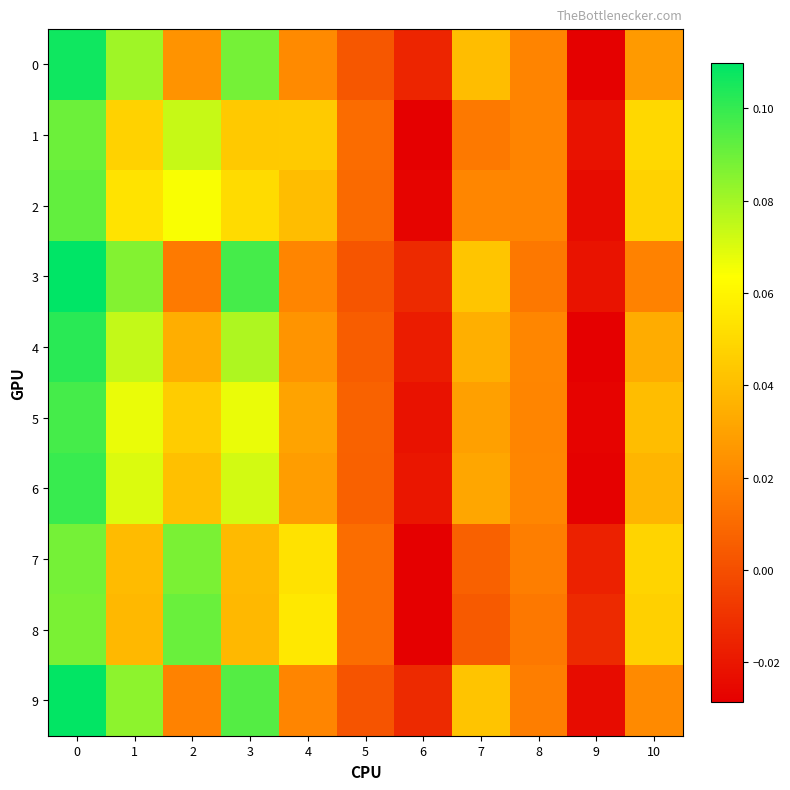

Reading left to right, what are all the values shown in this chart?

0: 0=0.1	1=0.1	2=0.0	3=0.1	4=0.0	5=0.0	6=-0.0	7=0.0	8=0.0	9=-0.0	10=0.0
1: 0=0.1	1=0.0	2=0.1	3=0.0	4=0.0	5=0.0	6=-0.0	7=0.0	8=0.0	9=-0.0	10=0.0
2: 0=0.1	1=0.1	2=0.1	3=0.1	4=0.0	5=0.0	6=-0.0	7=0.0	8=0.0	9=-0.0	10=0.0
3: 0=0.1	1=0.1	2=0.0	3=0.1	4=0.0	5=0.0	6=-0.0	7=0.0	8=0.0	9=-0.0	10=0.0
4: 0=0.1	1=0.1	2=0.0	3=0.1	4=0.0	5=0.0	6=-0.0	7=0.0	8=0.0	9=-0.0	10=0.0
5: 0=0.1	1=0.1	2=0.0	3=0.1	4=0.0	5=0.0	6=-0.0	7=0.0	8=0.0	9=-0.0	10=0.0
6: 0=0.1	1=0.1	2=0.0	3=0.1	4=0.0	5=0.0	6=-0.0	7=0.0	8=0.0	9=-0.0	10=0.0
7: 0=0.1	1=0.0	2=0.1	3=0.0	4=0.1	5=0.0	6=-0.0	7=0.0	8=0.0	9=-0.0	10=0.0
8: 0=0.1	1=0.0	2=0.1	3=0.0	4=0.1	5=0.0	6=-0.0	7=0.0	8=0.0	9=-0.0	10=0.0
9: 0=0.1	1=0.1	2=0.0	3=0.1	4=0.0	5=0.0	6=-0.0	7=0.0	8=0.0	9=-0.0	10=0.0